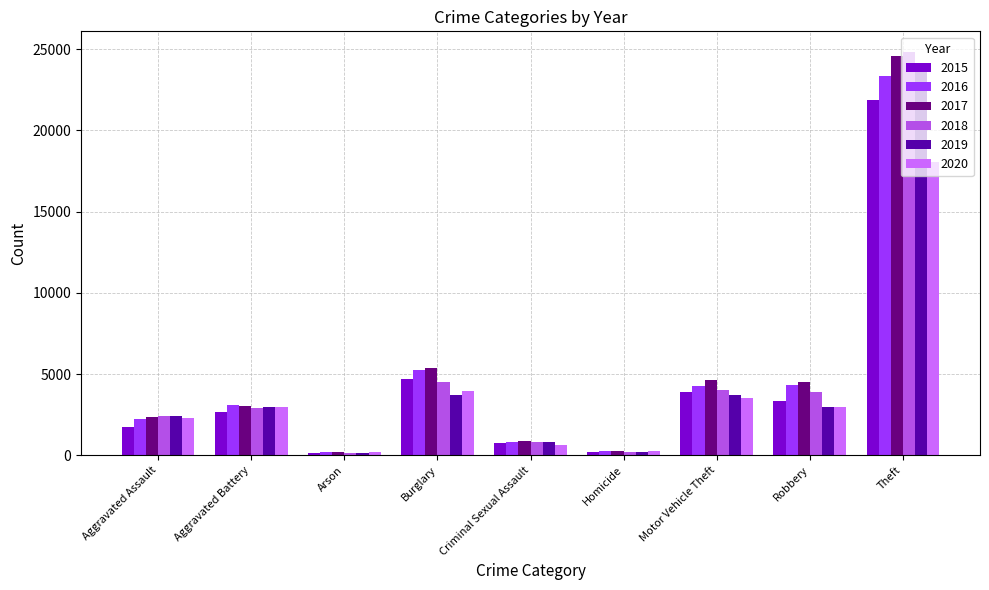

What is the difference between the highest and lowest values at Burglary?

1628